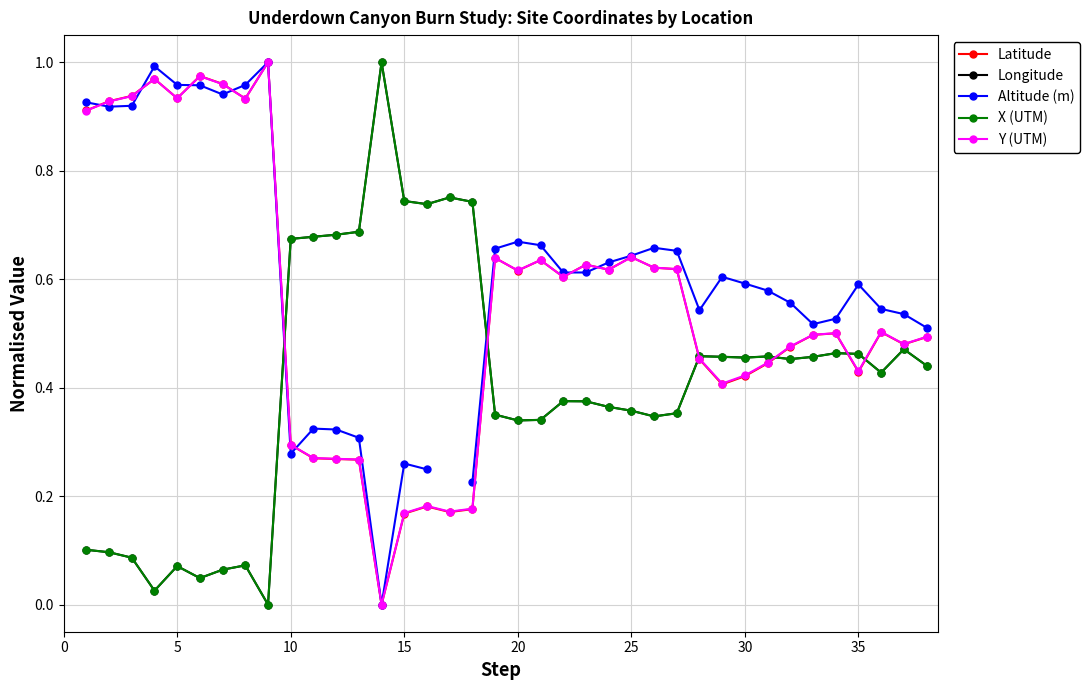

What is the difference between the maximum and minimum values in the Latitude series?

1.0